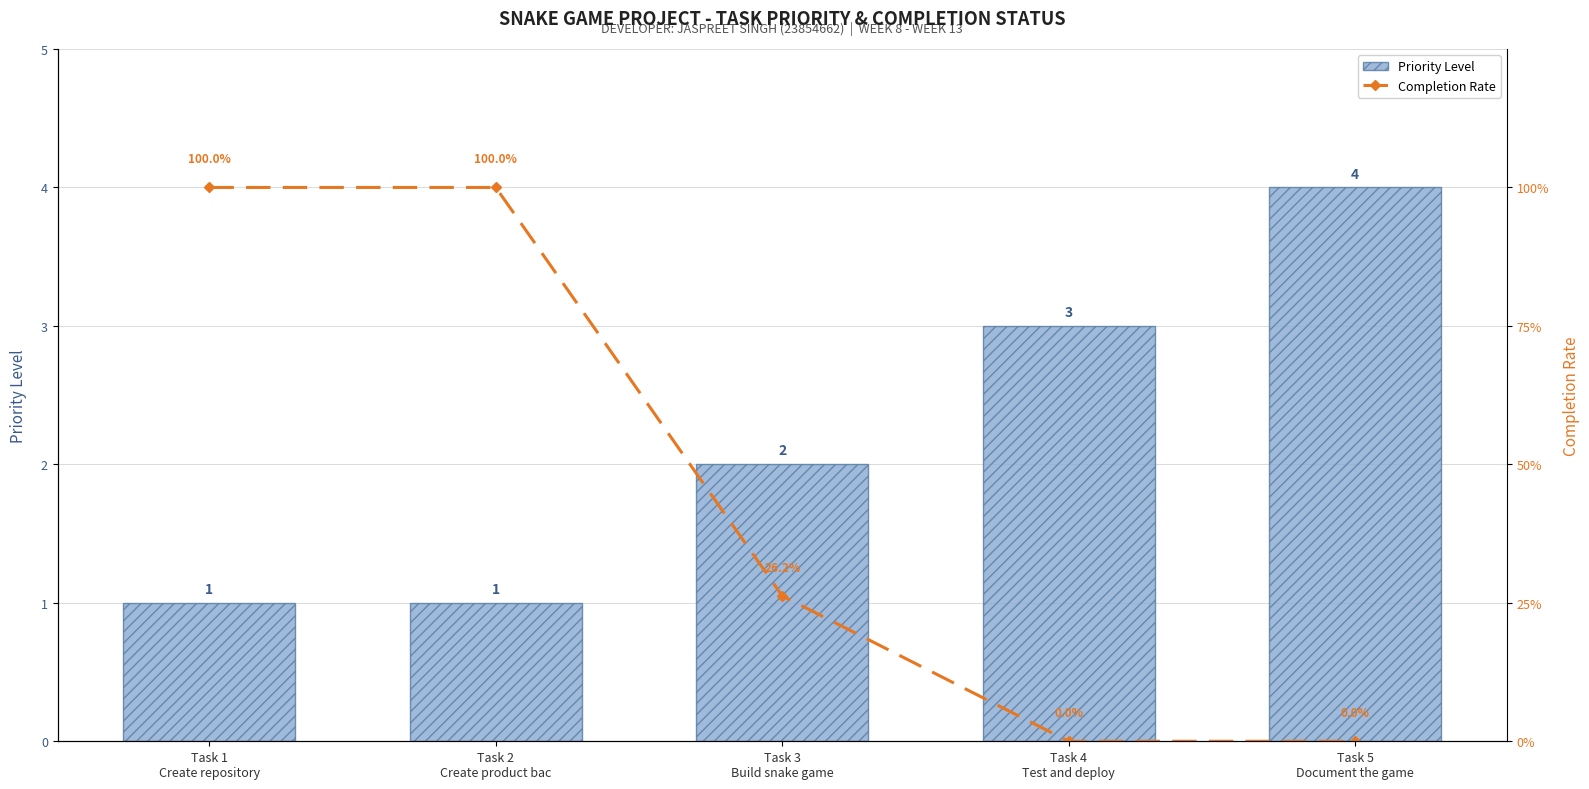

How many Completion Rate values are between 0 and 1?

5